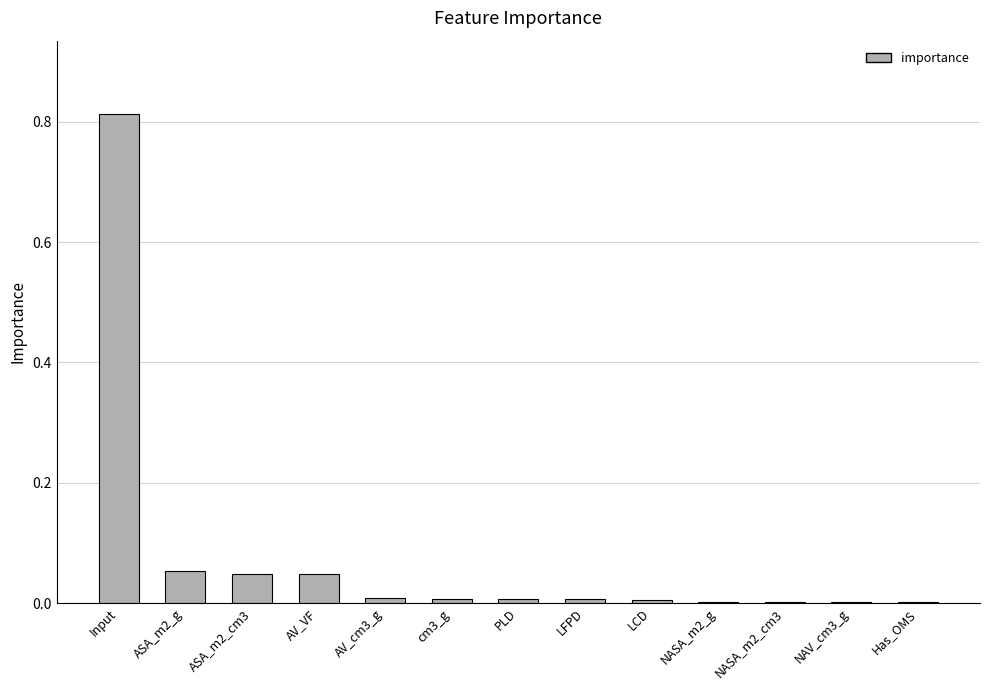

Are the bars horizontal?

No